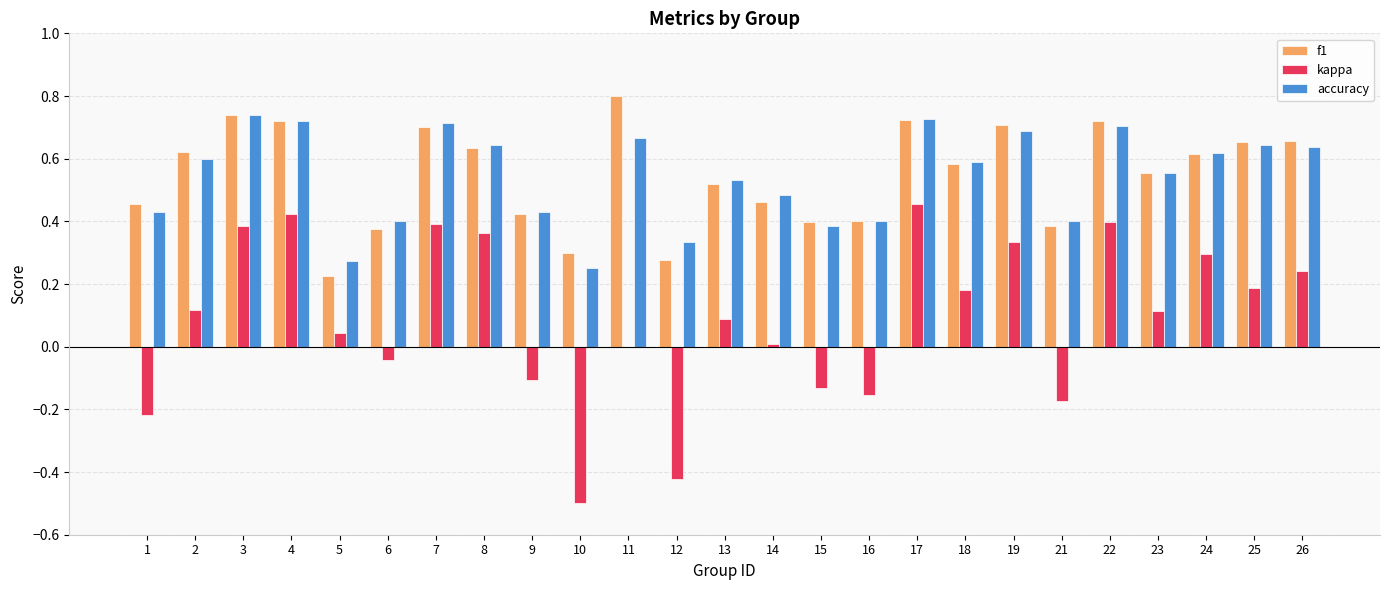

At which category does the chart reach its peak across all series?

11